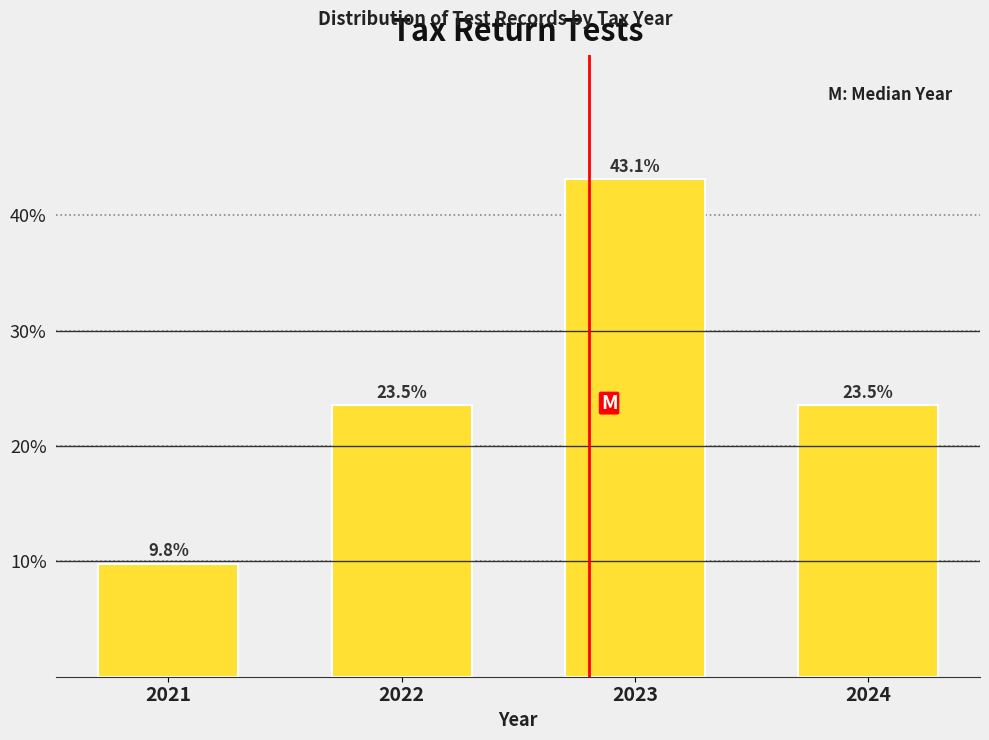

Reading left to right, list all the values displayed in this chart.

2021=9.8	2022=23.5	2023=43.1	2024=23.5